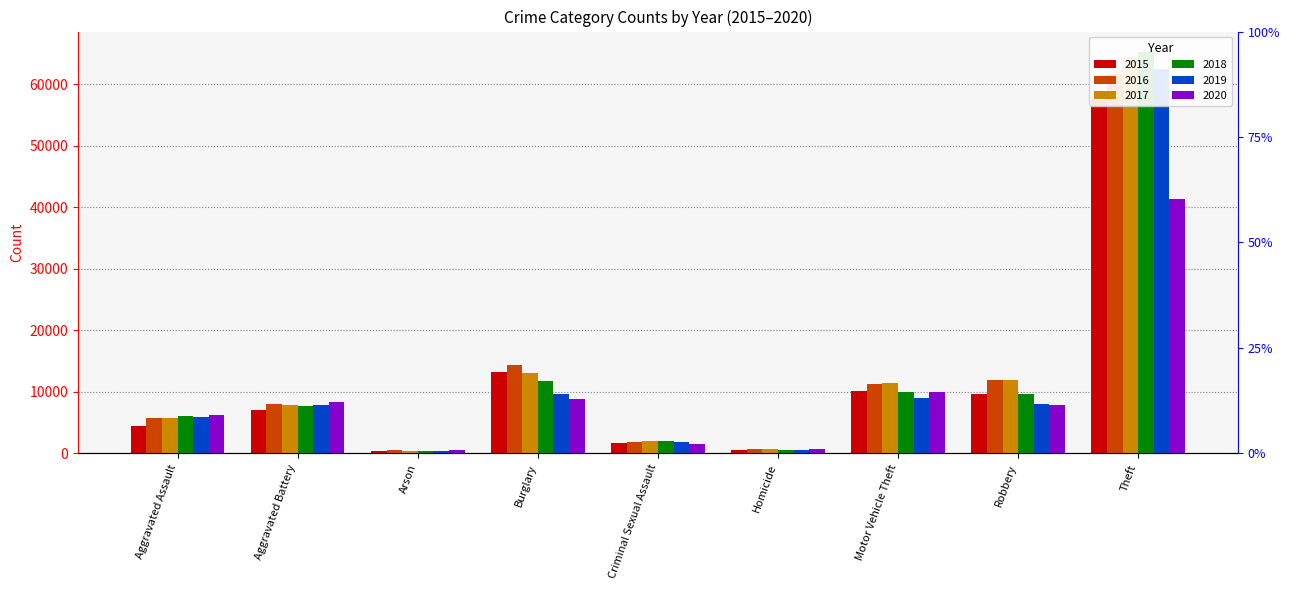

Where is 2017 nearest to the value 32415?

Burglary